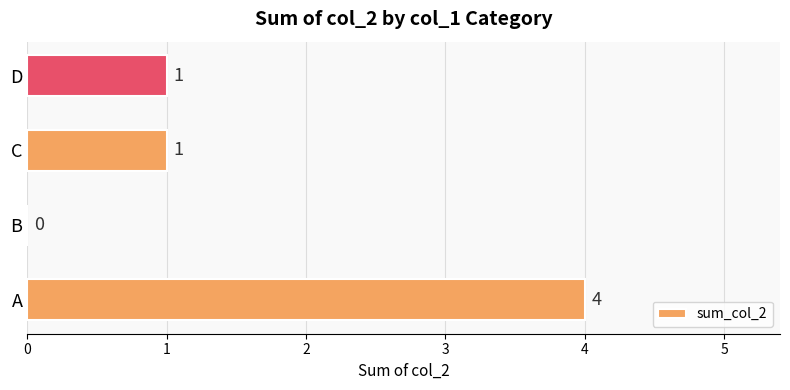

How many series are shown in this chart?

1